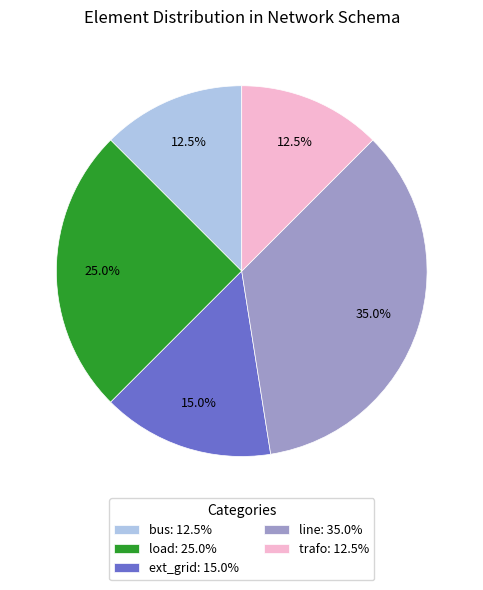

Combined, do load and line account for over 50%?

Yes